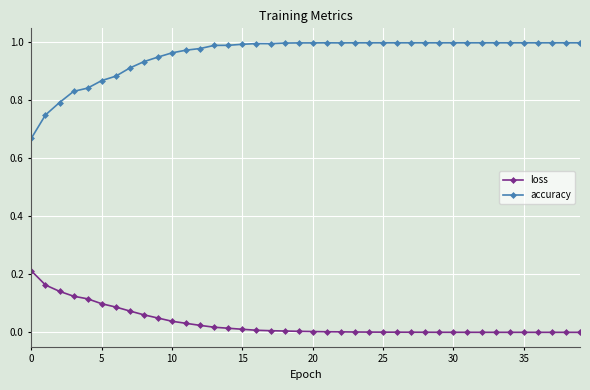

List the series in order of their overall mean, lowest first.

loss, accuracy